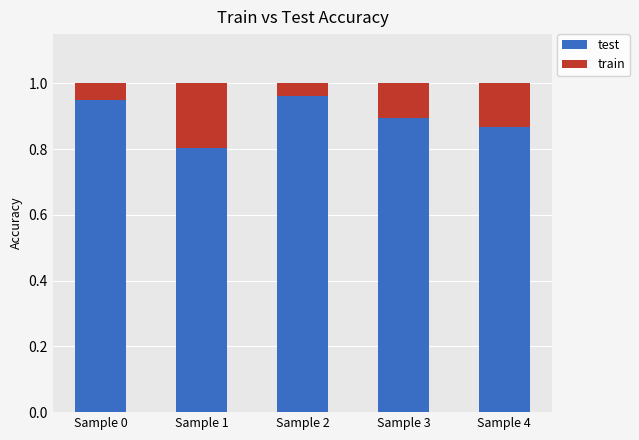

Does the chart contain stacked bars?

Yes